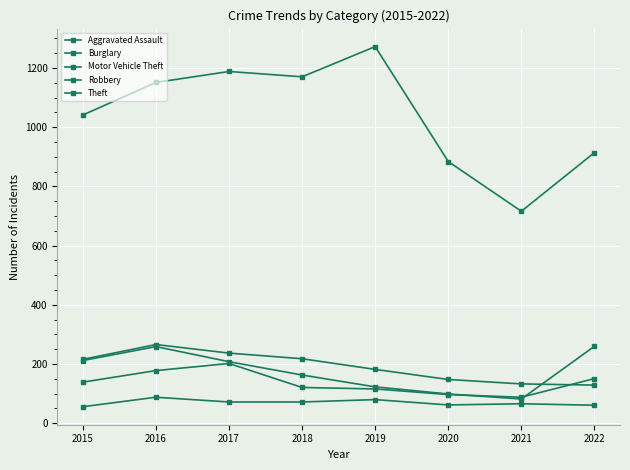

What is the difference between the highest and lowest values at 2018?

1098